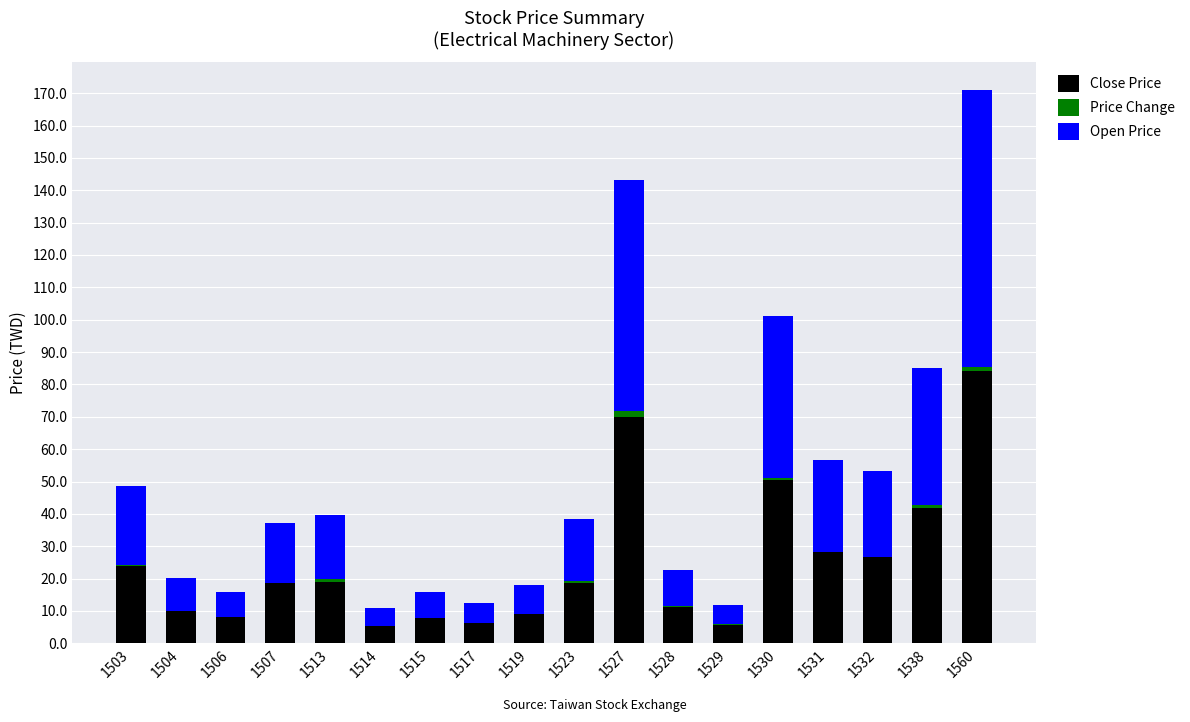

At which category is the sum across all series the highest?

1560